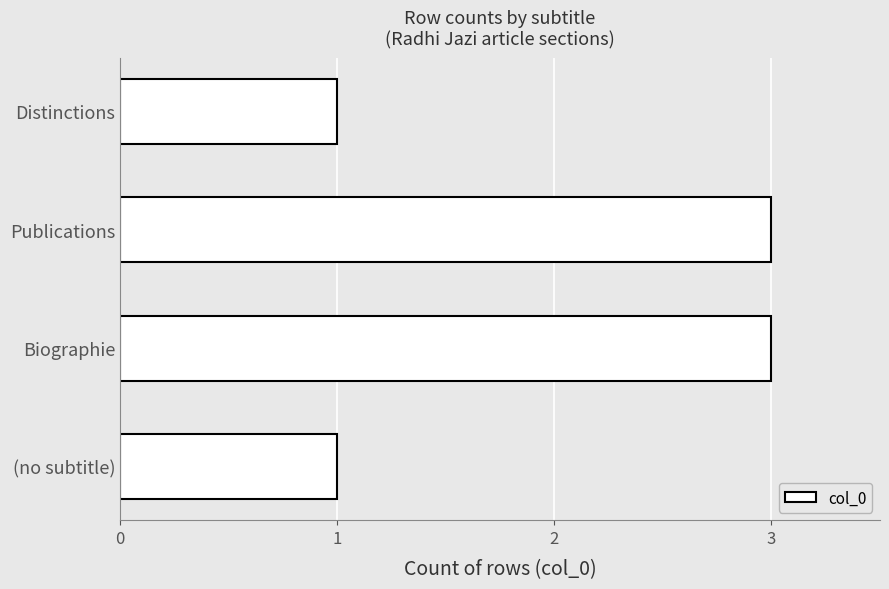

What is the greatest value displayed?

3